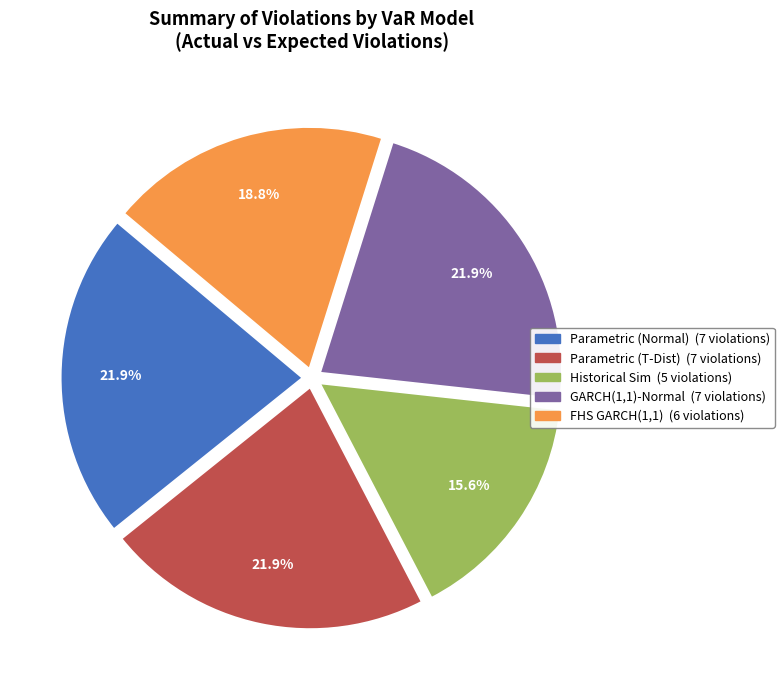

Is there any slice that represents more than half of the pie?

No